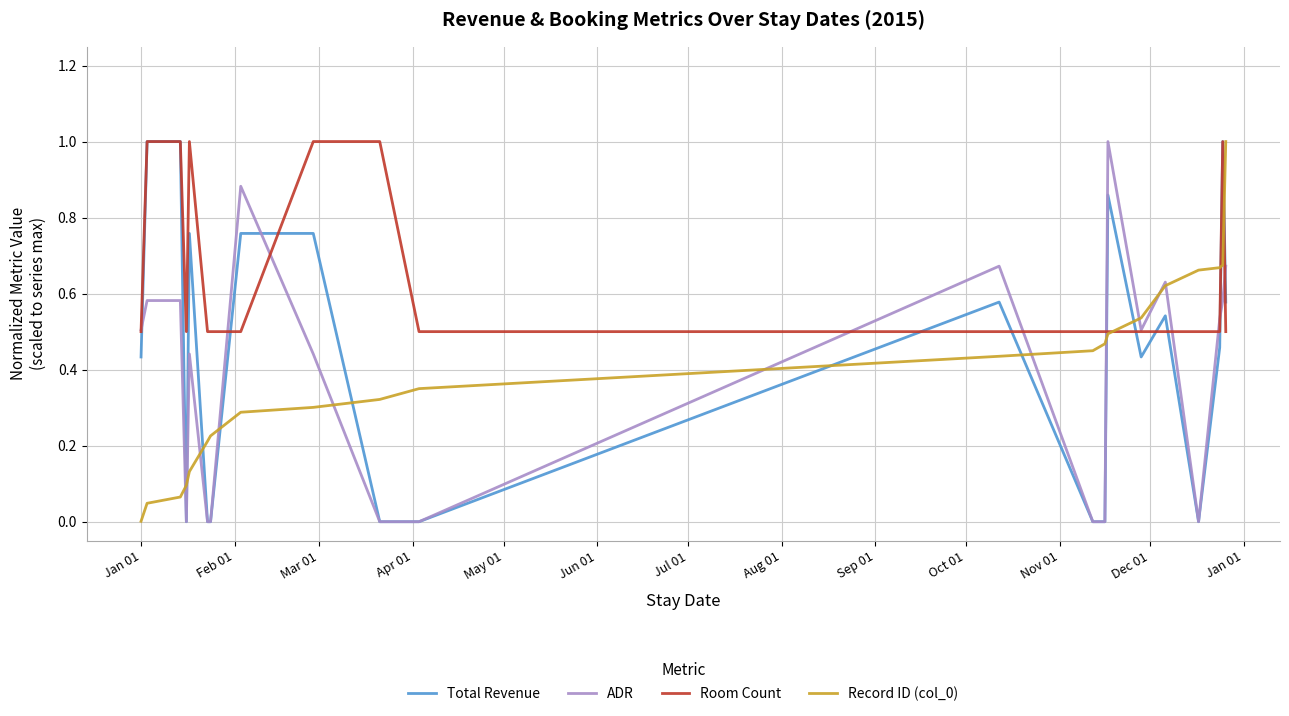

What is the maximum value shown in the chart?

1.0